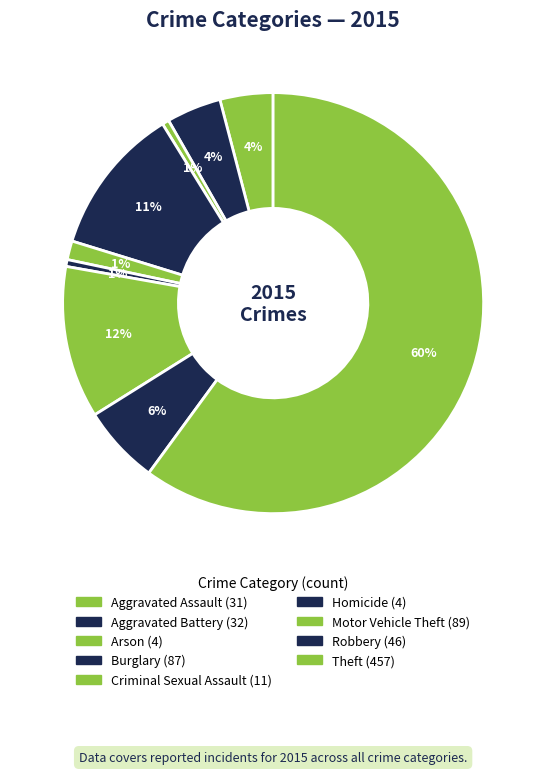

How many slices are in this pie chart?

9